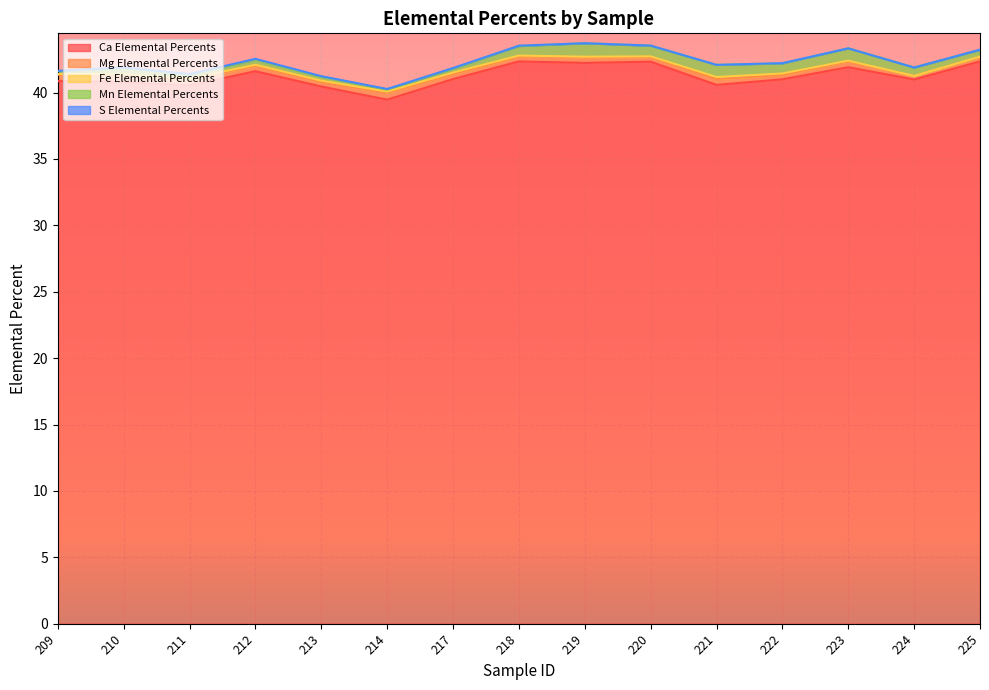

Where is Mn Elemental Percents nearest to the value 0?

214